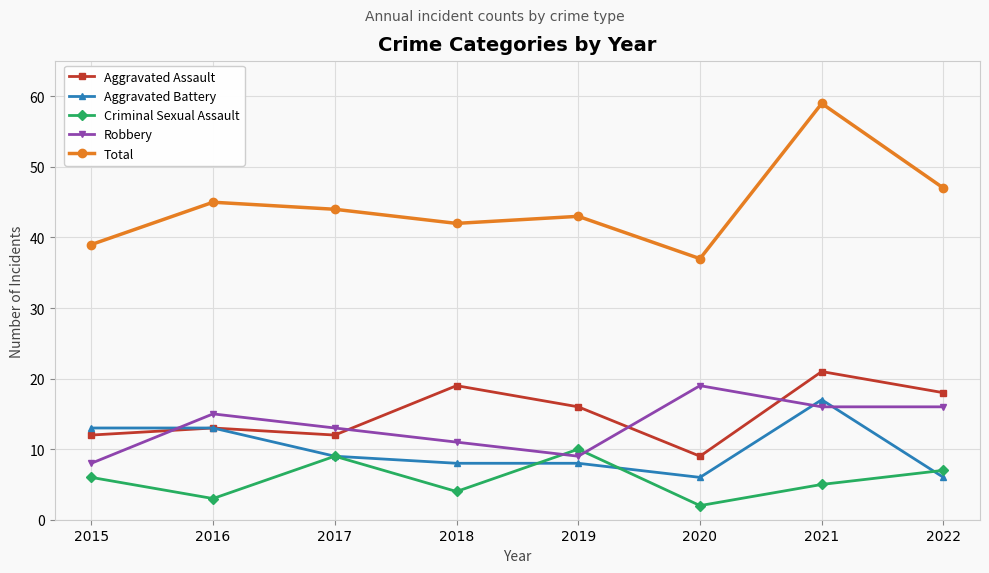

What is the maximum value for Total?

59